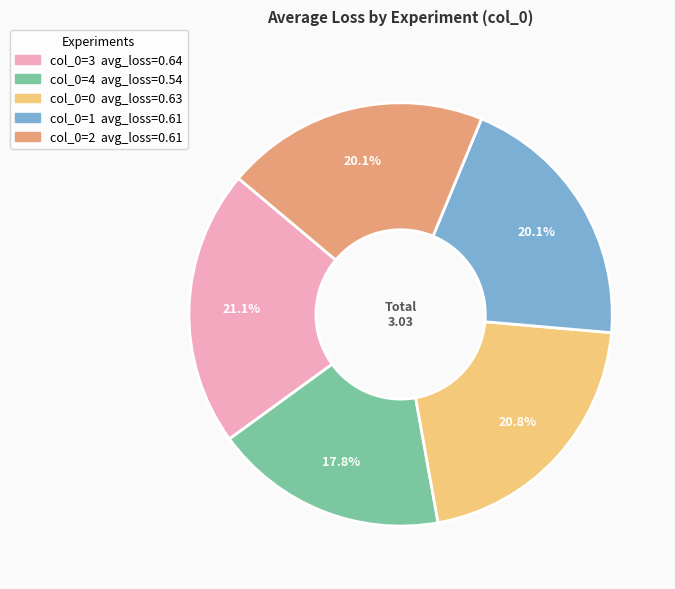

Does any single category account for the majority?

No